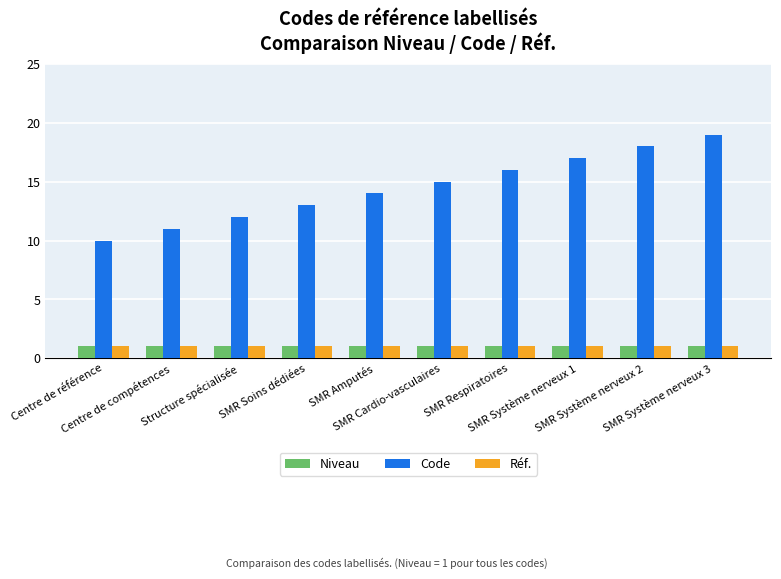

What is the label of the 5th bar from the right?

SMR Cardio-vasculaires